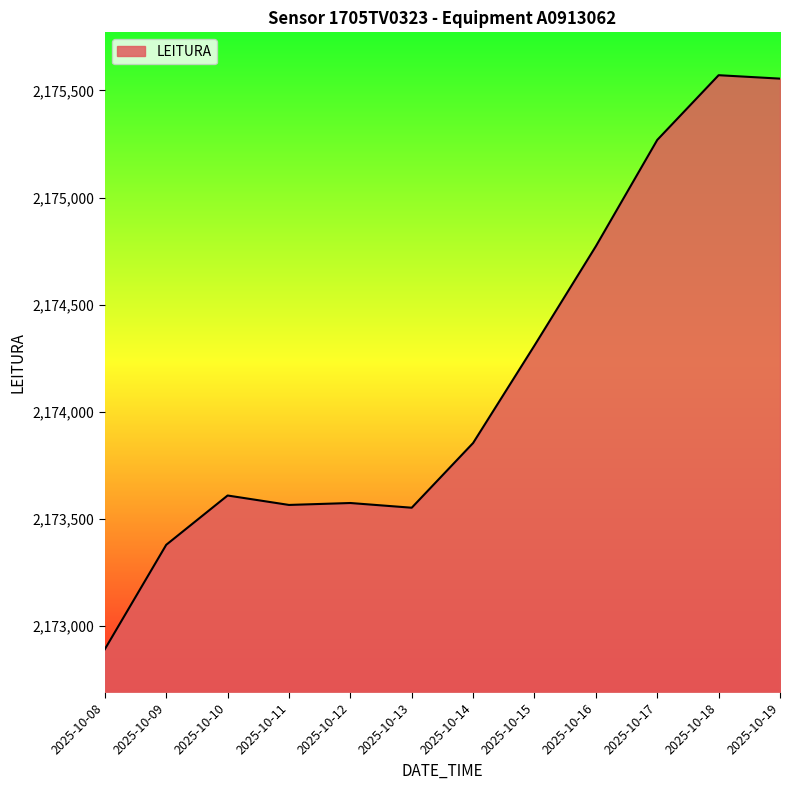

How many values are below 2173855?

6